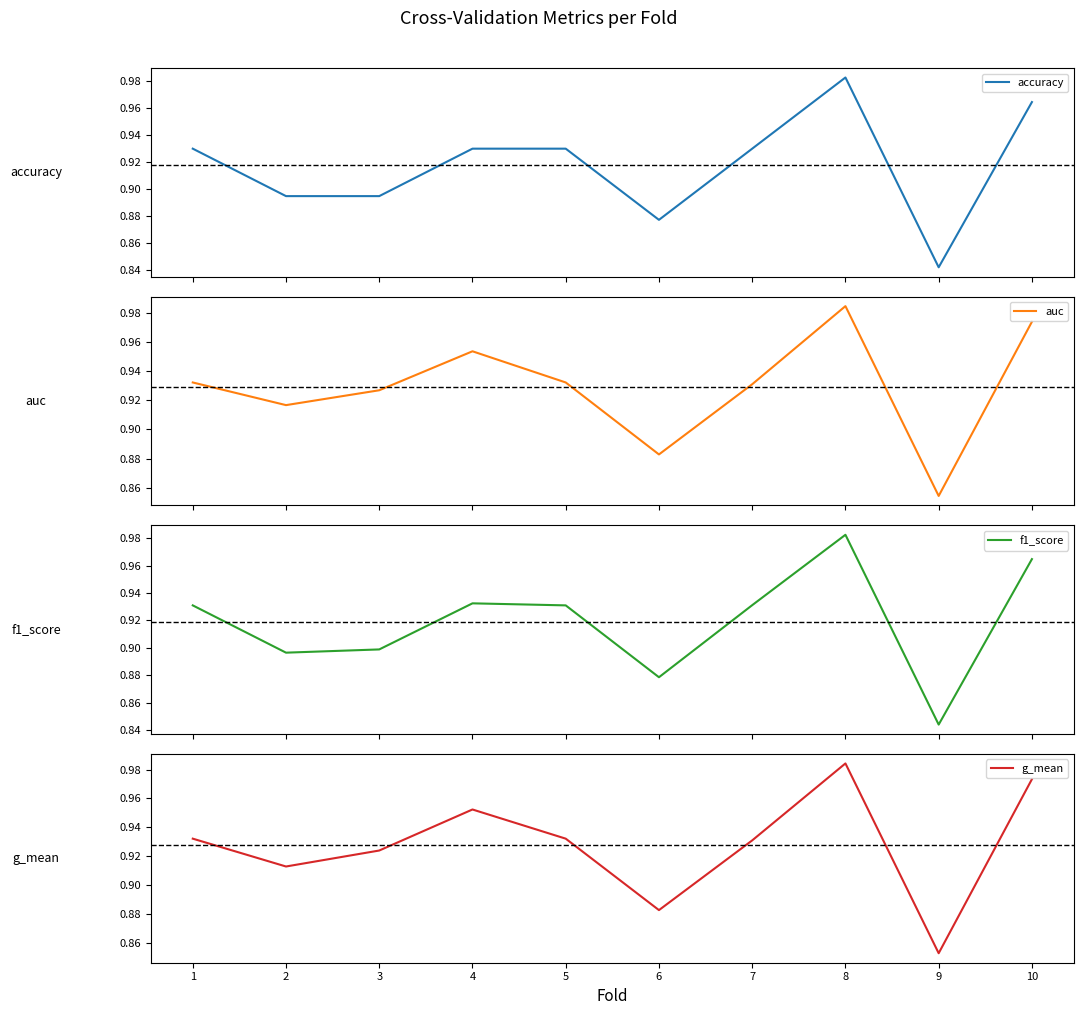

What is the minimum value for f1_score?

0.8